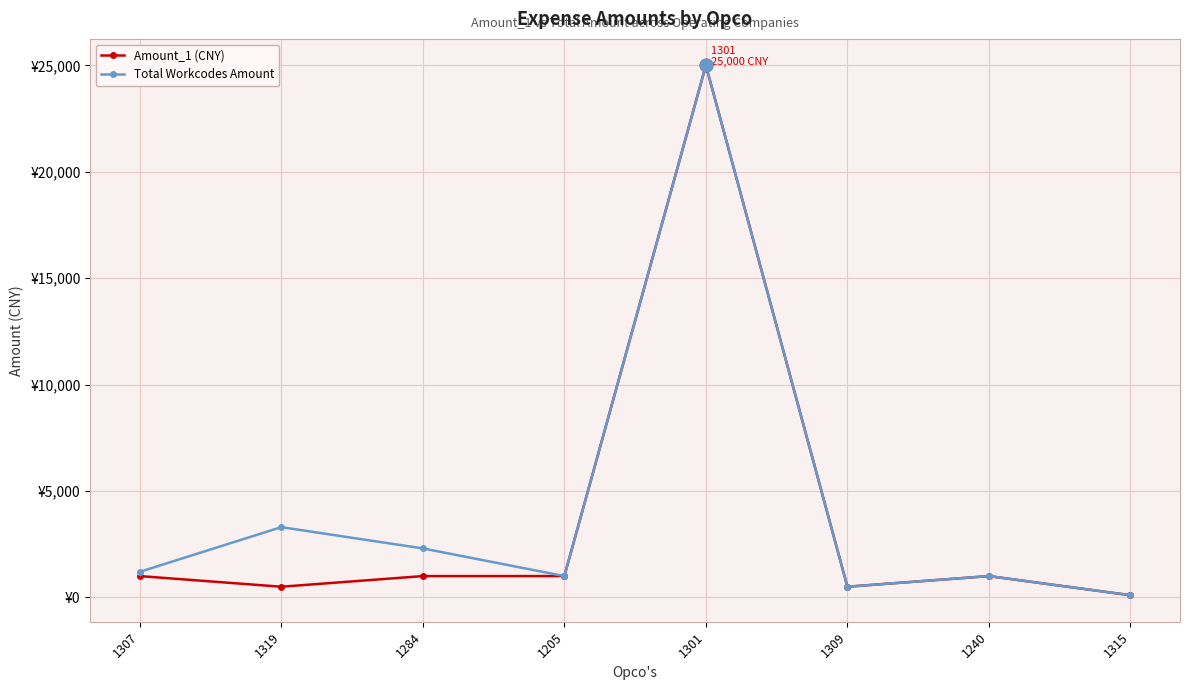

True or false: Amount_1 (CNY) and Total Workcodes Amount intersect in this chart.

False